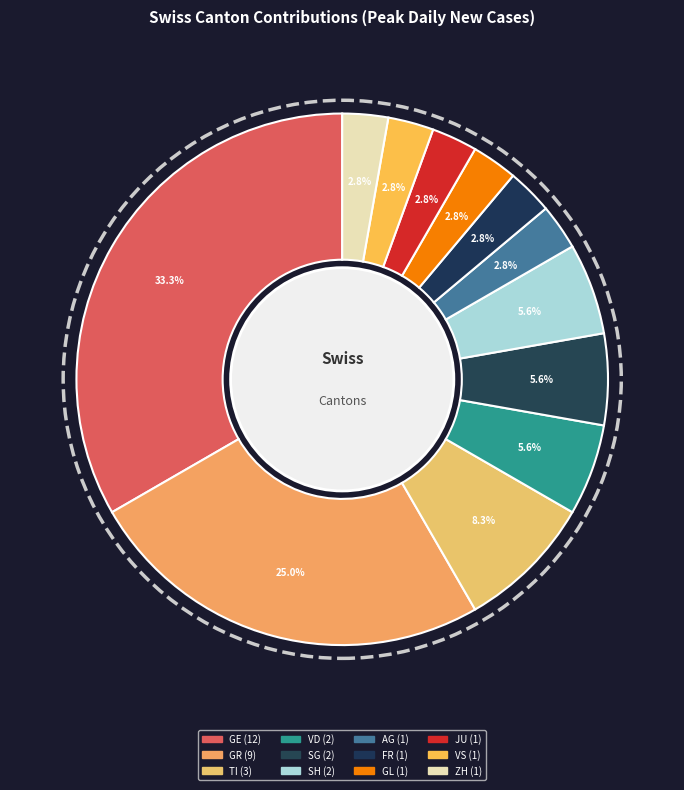

Count the number of slices in the pie.

12